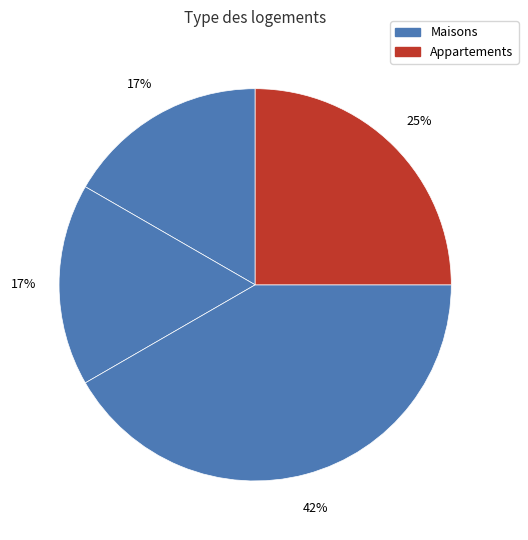

How many segments does this pie chart have?

4